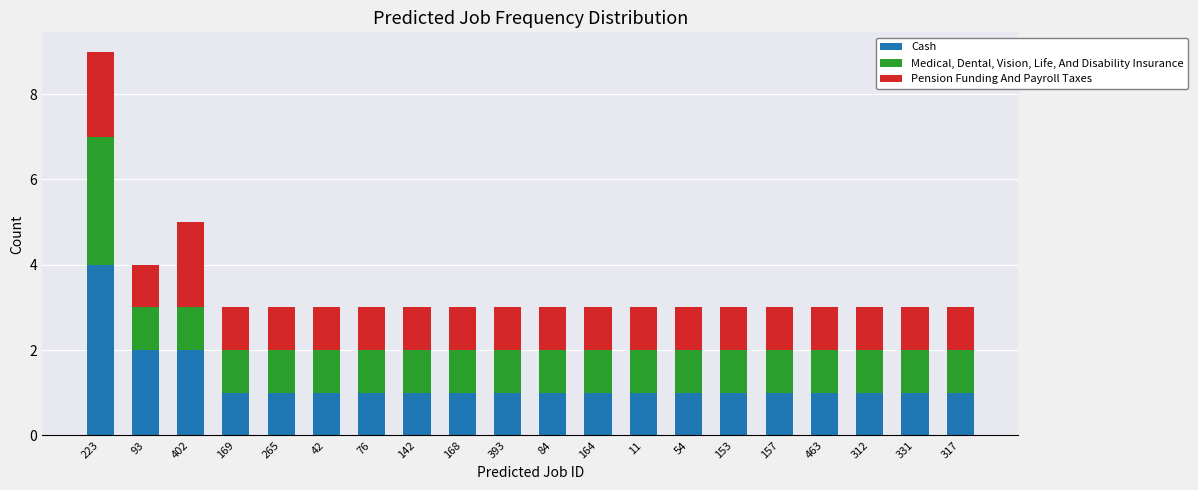

At which category is the sum across all series the highest?

223